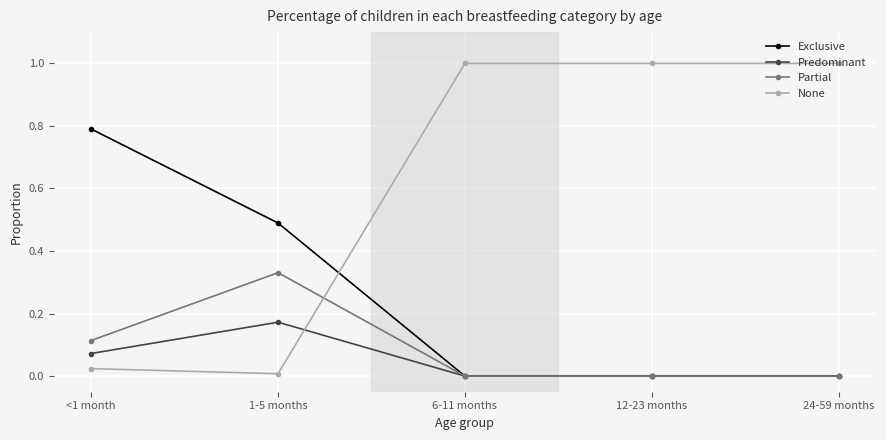

Is the value of Exclusive at <1 month greater than the value of Partial at 24-59 months?

Yes